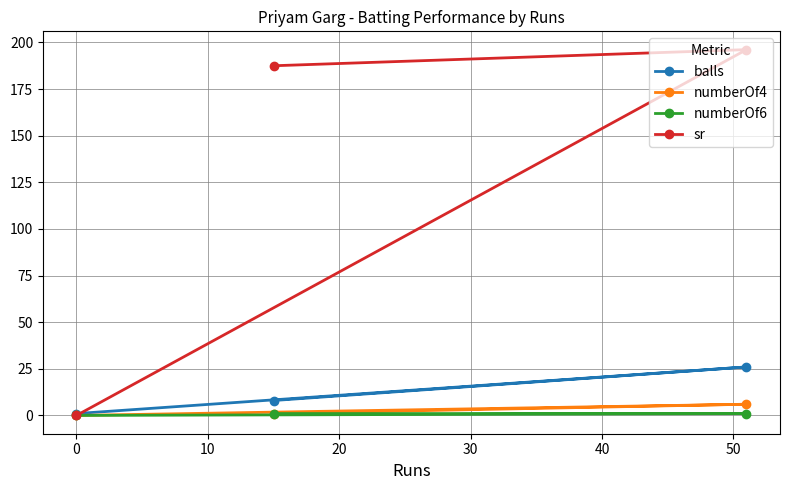

Rank the series by their maximum value, from highest to lowest.

sr, balls, numberOf4, numberOf6